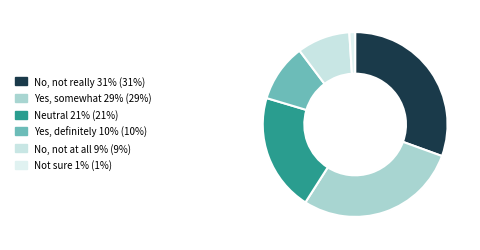

Does No, not at all represent more than half of the total?

No